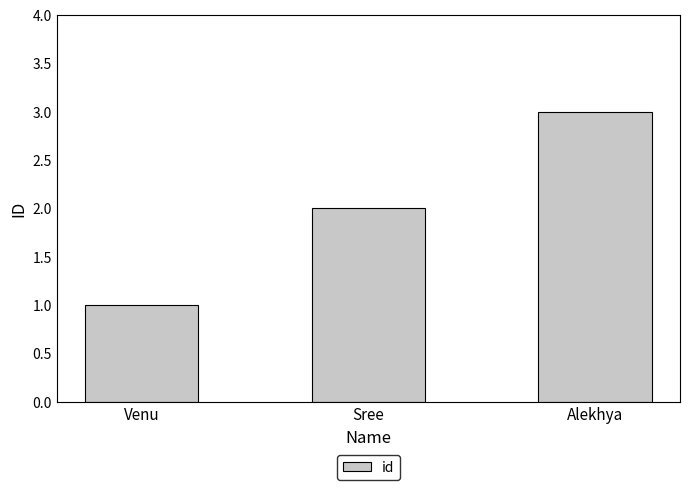

Which category has the lowest value across all series?

Venu